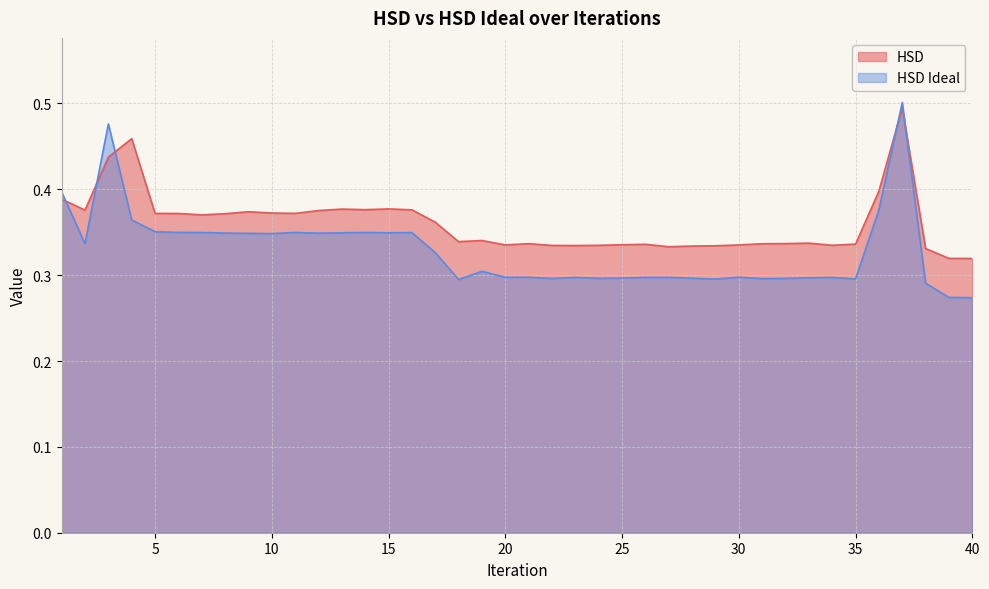

List the series in order of their peak value, highest first.

HSD Ideal, HSD